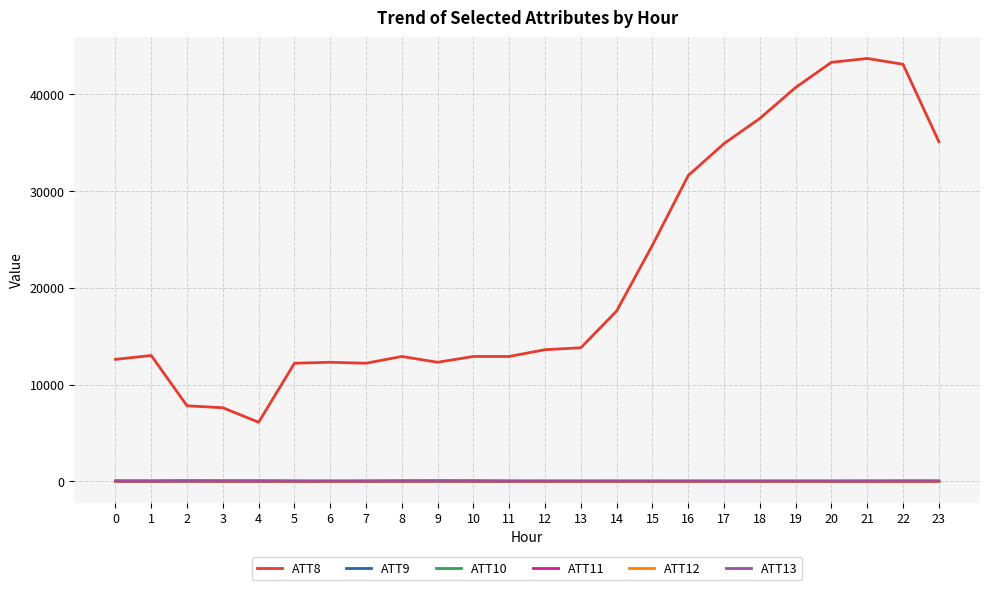

What is the maximum value shown in the chart?

43700.0